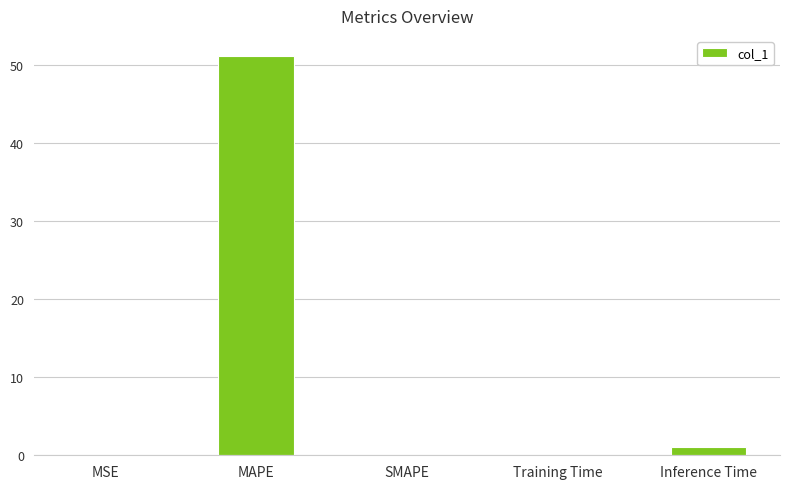

Is it true that the value at SMAPE is -21.2?

False